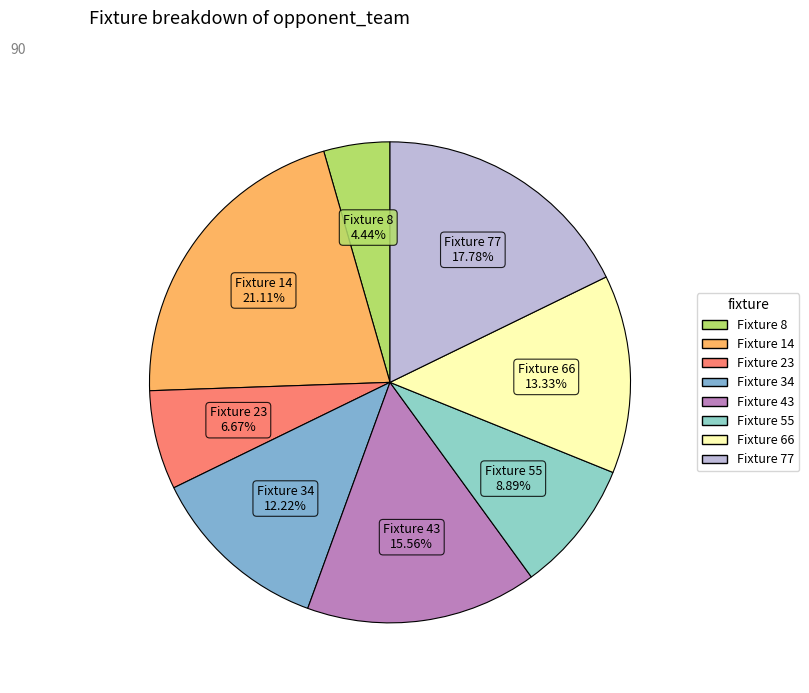

Which slice is the largest?

14